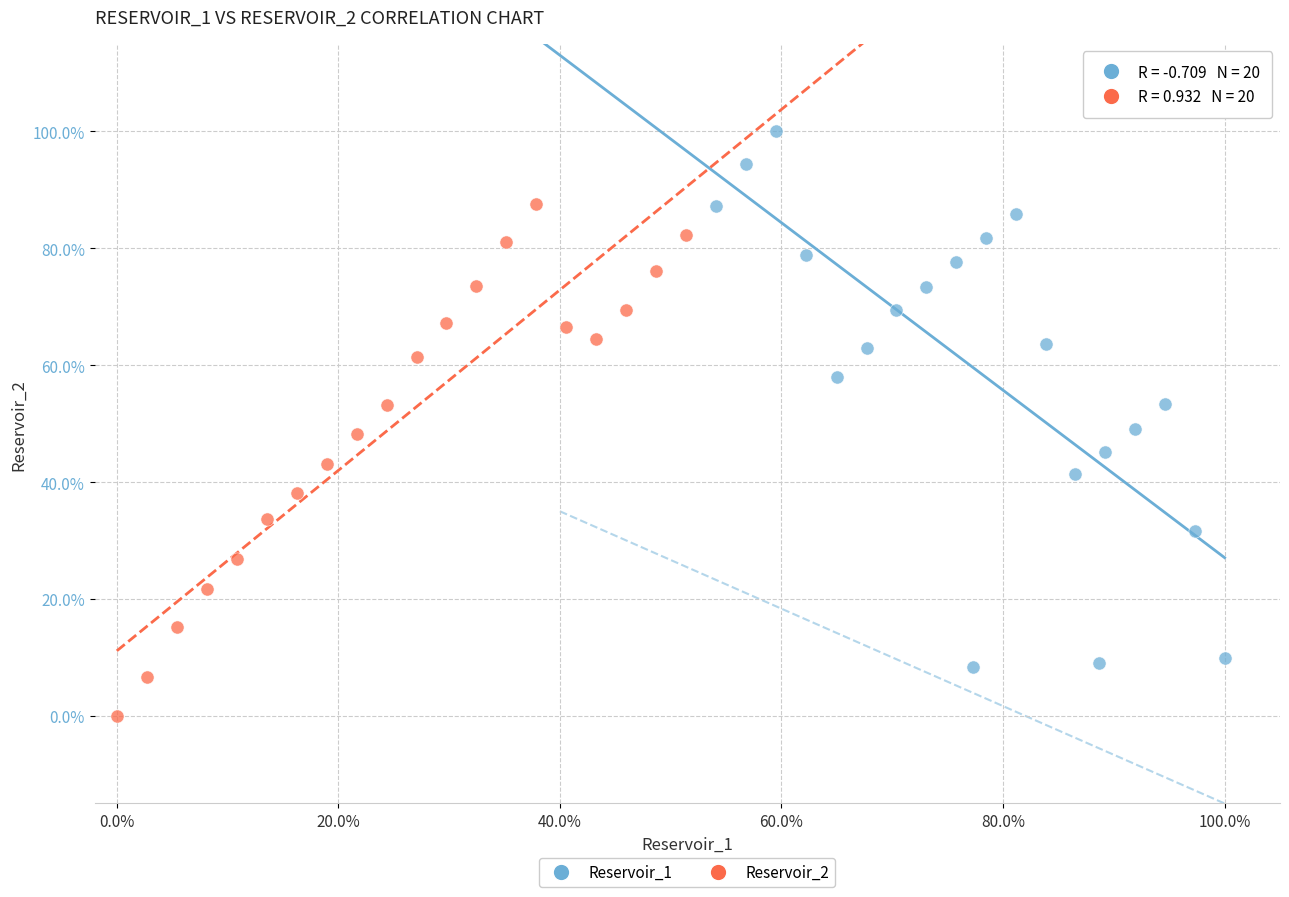

Which series has the widest spread of Y values?

Reservoir_1